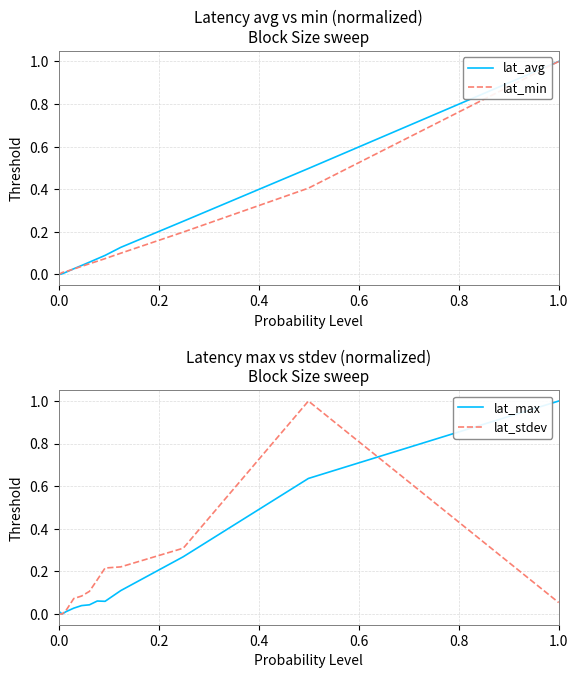

What is the greatest value displayed?

1.0